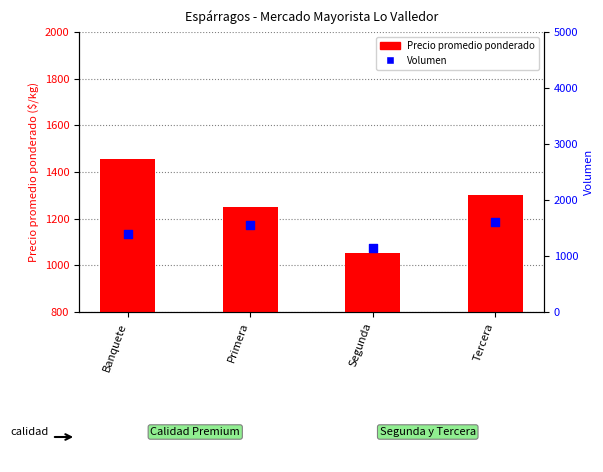

Which series has the widest spread of Y values?

Volumen